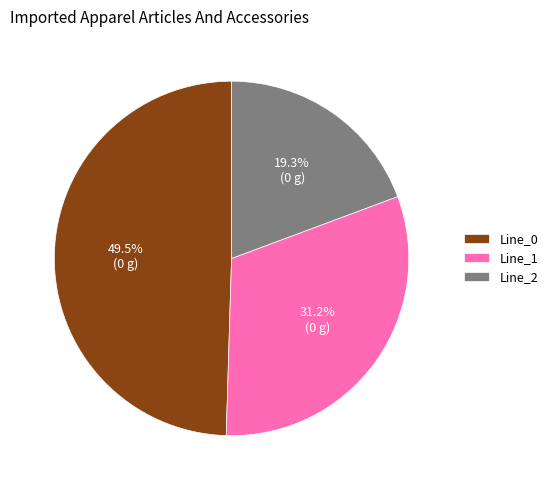

What percentage is NOT represented by Line_0?

50.5%